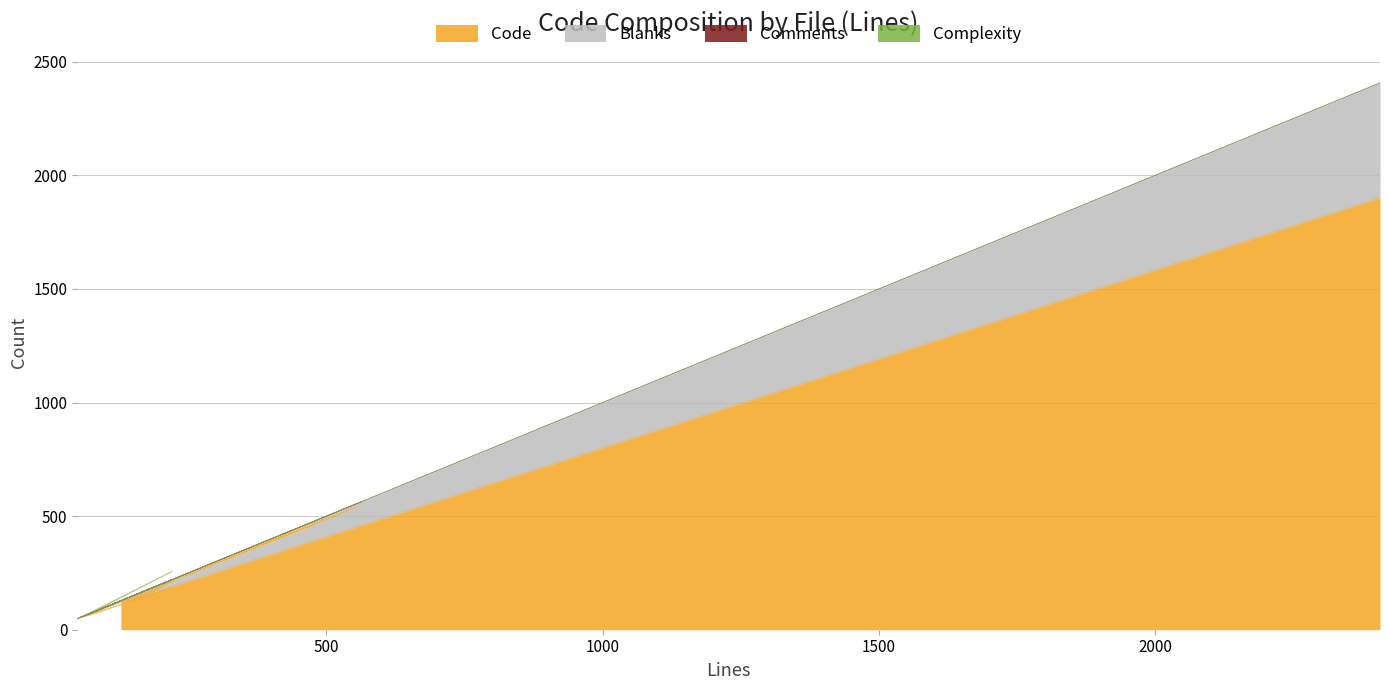

What is the label of the 1st point from the left?

128